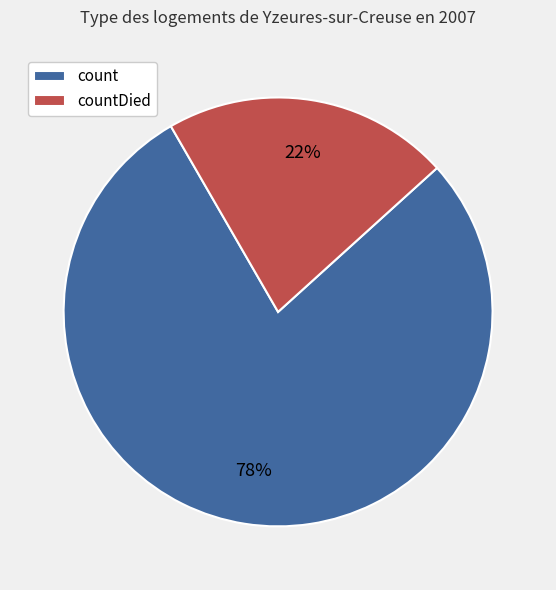

Rank the categories by value from highest to lowest.

count, countDied